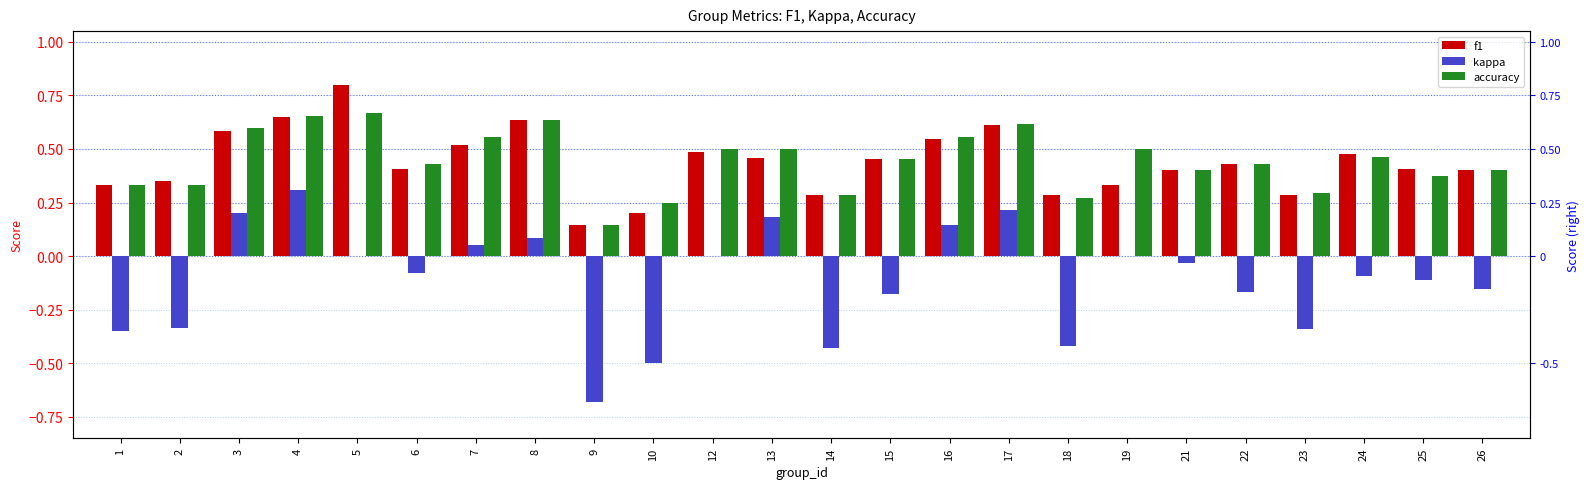

Between 7 and 1, which is larger?

7